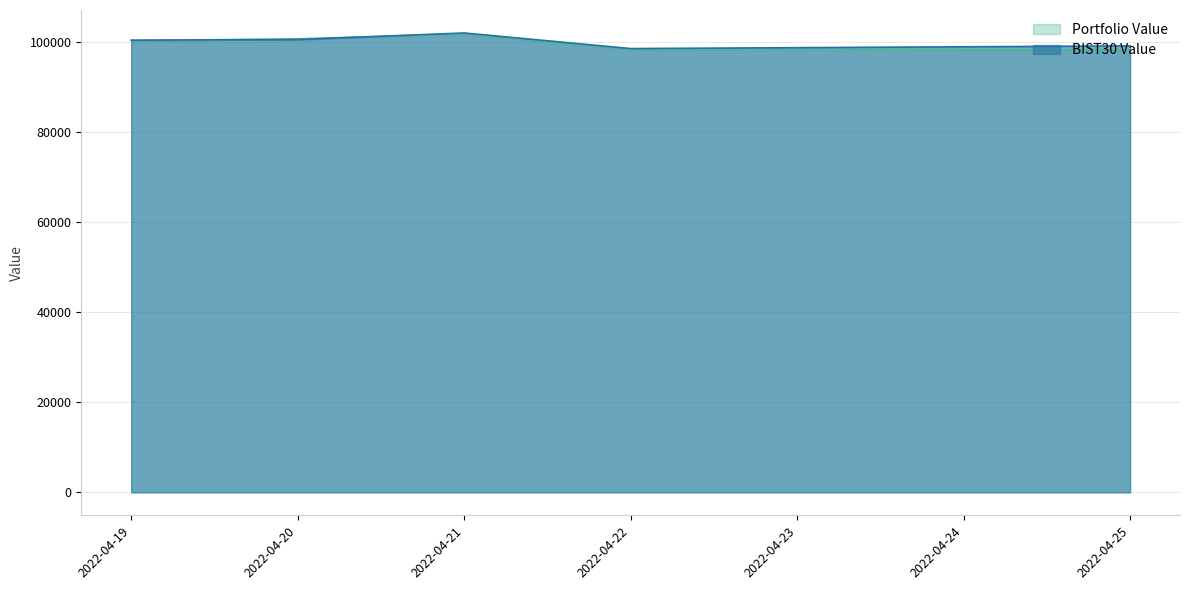

True or false: Portfolio Value and BIST30 Value cross at least once.

True